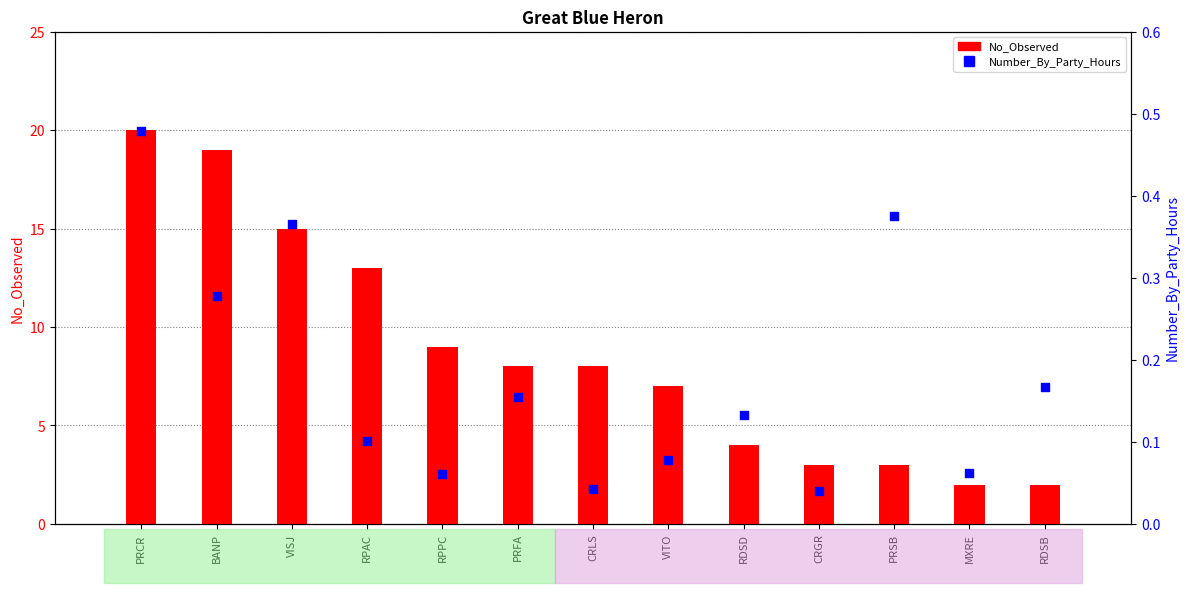

Which series has the largest Y range (max minus min)?

No_Observed